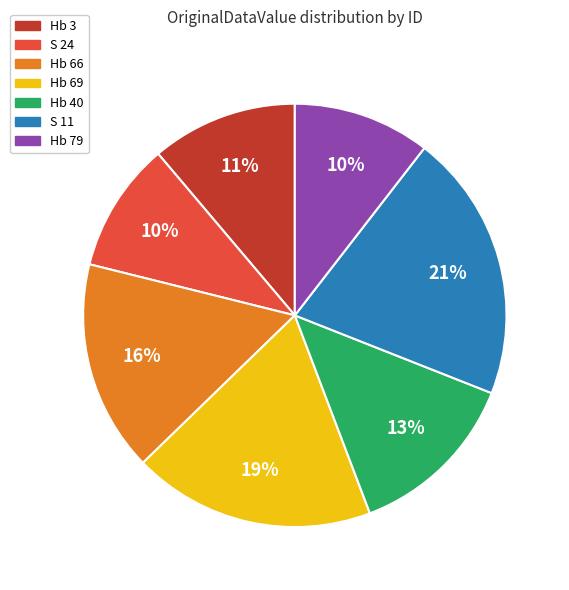

Is there a majority slice in this chart?

No